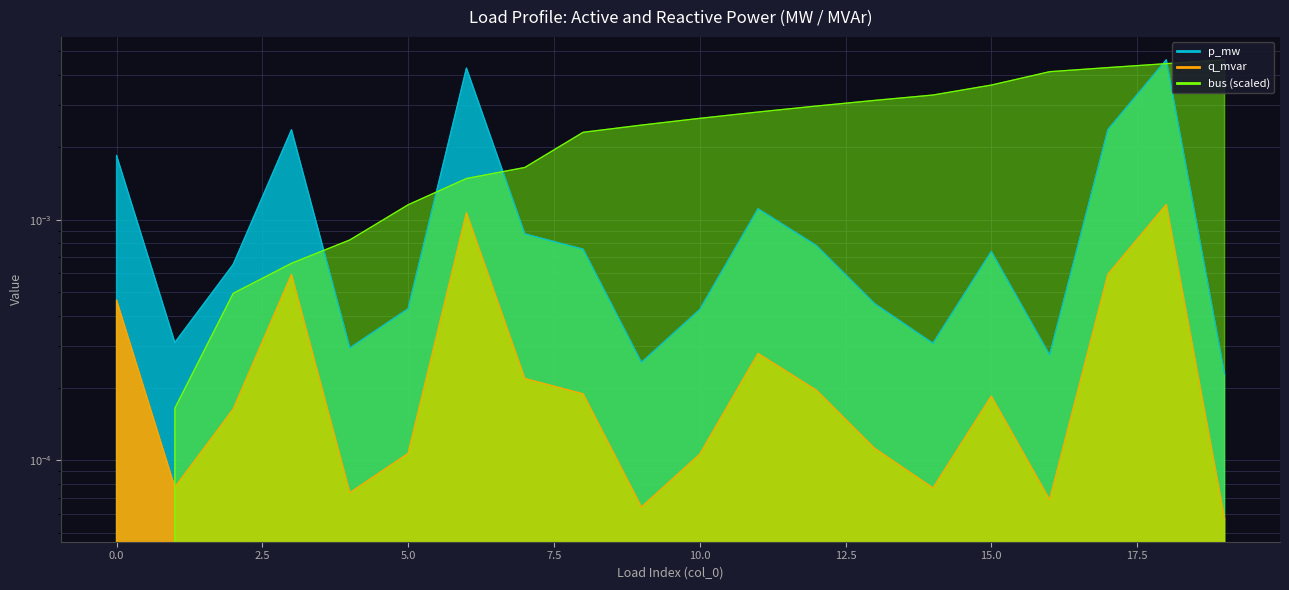

How many interior local valleys does the p_mw series have?

5